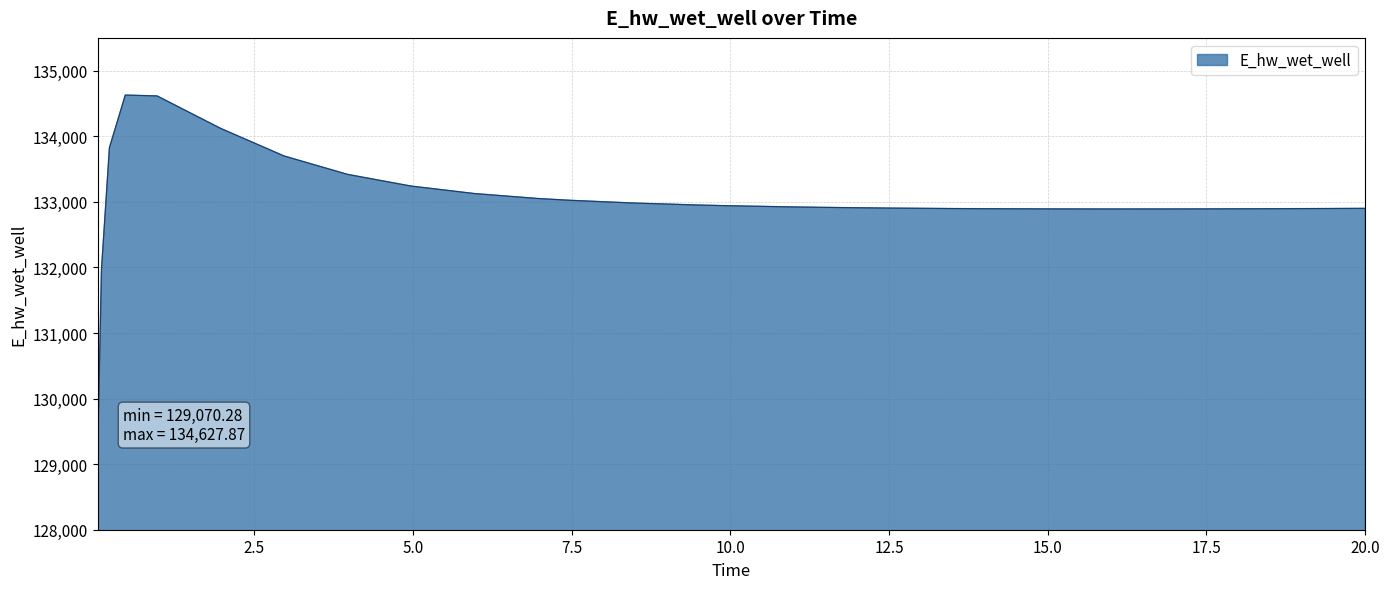

What is the smallest value displayed?

129070.3